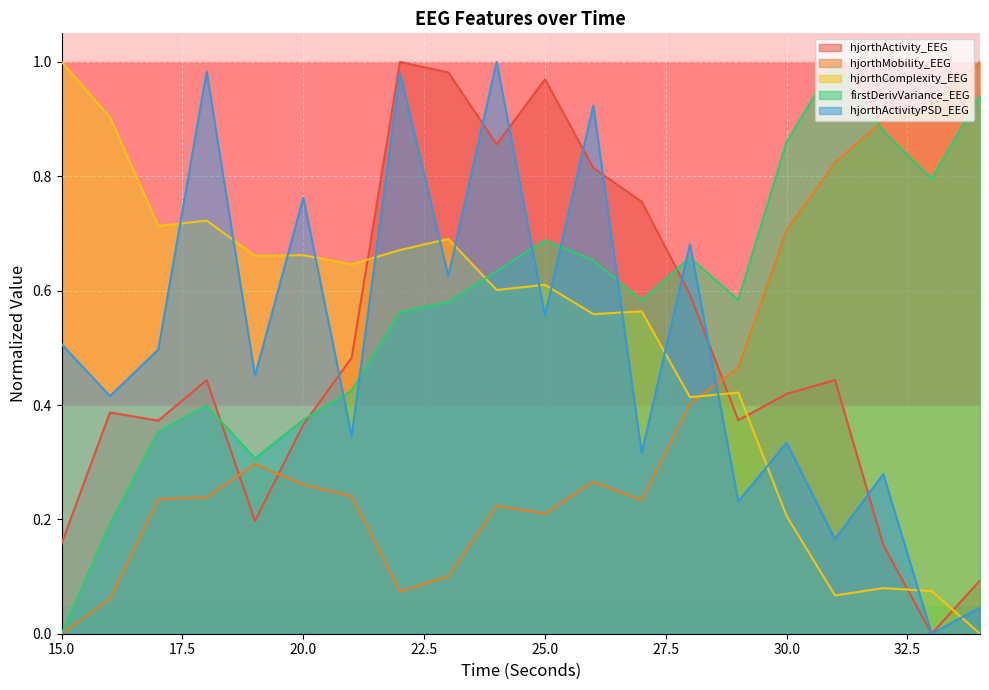

Between 21 and 17, which is larger?

21